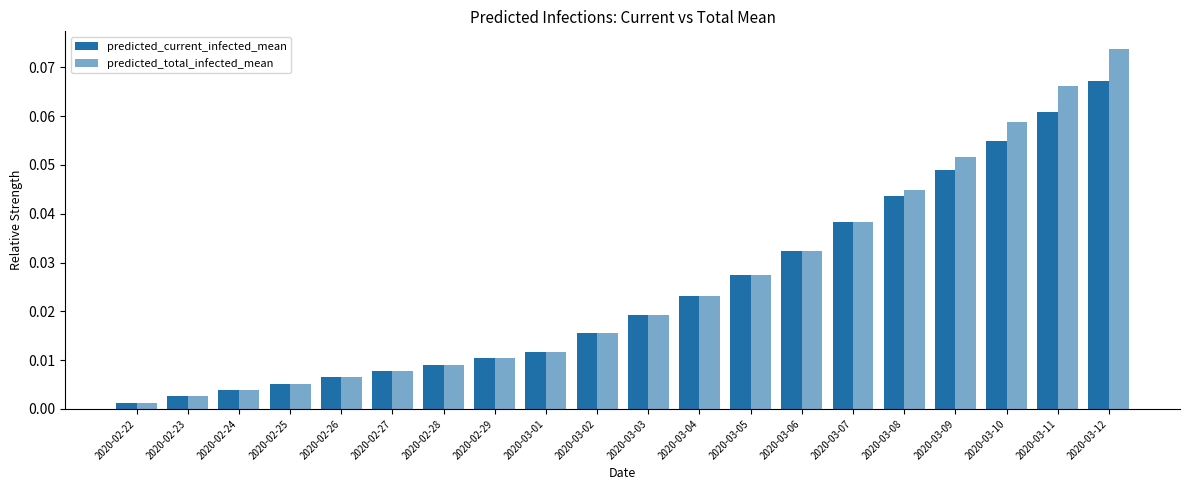

Is it true that predicted_current_infected_mean equals 0.0 at 2020-03-01?

True